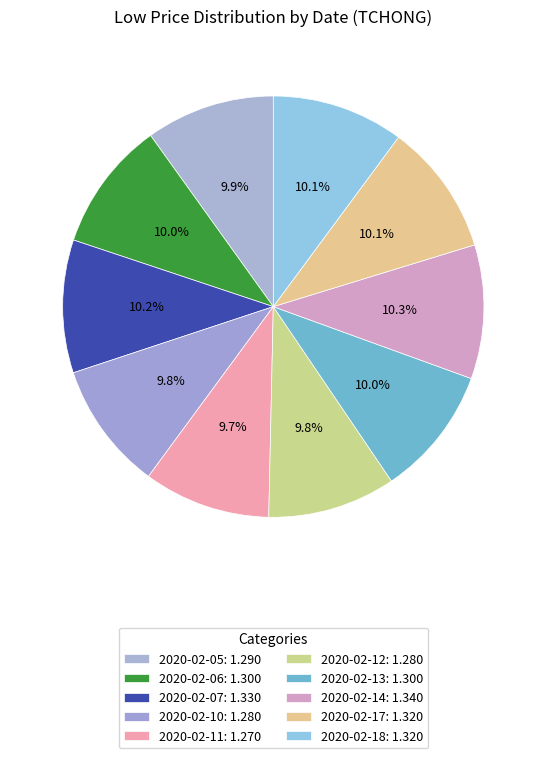

Which category has the biggest portion of the pie?

2020-02-14